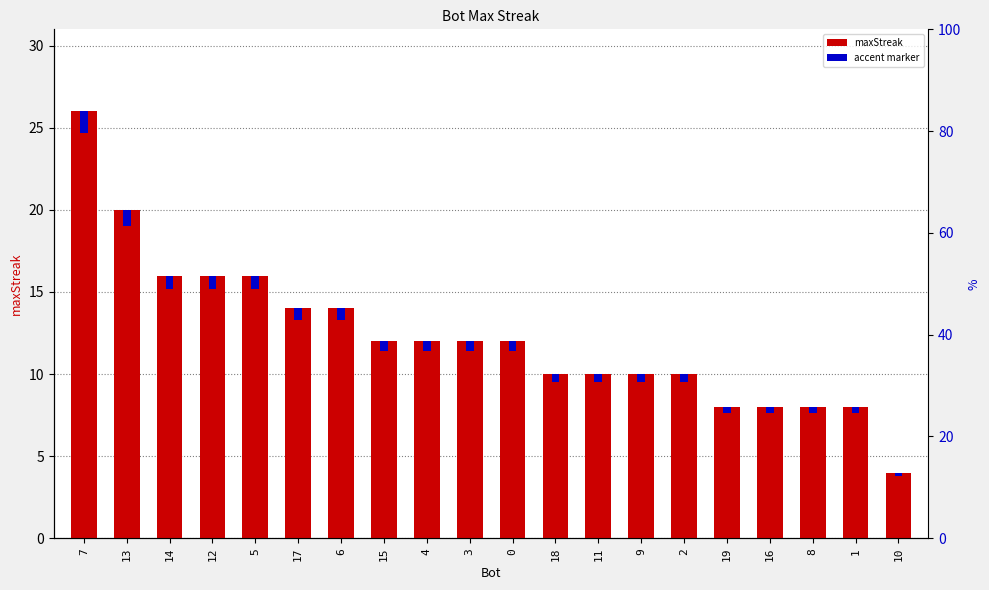

True or false: maxStreak has a value of 3.3 at 12.

False